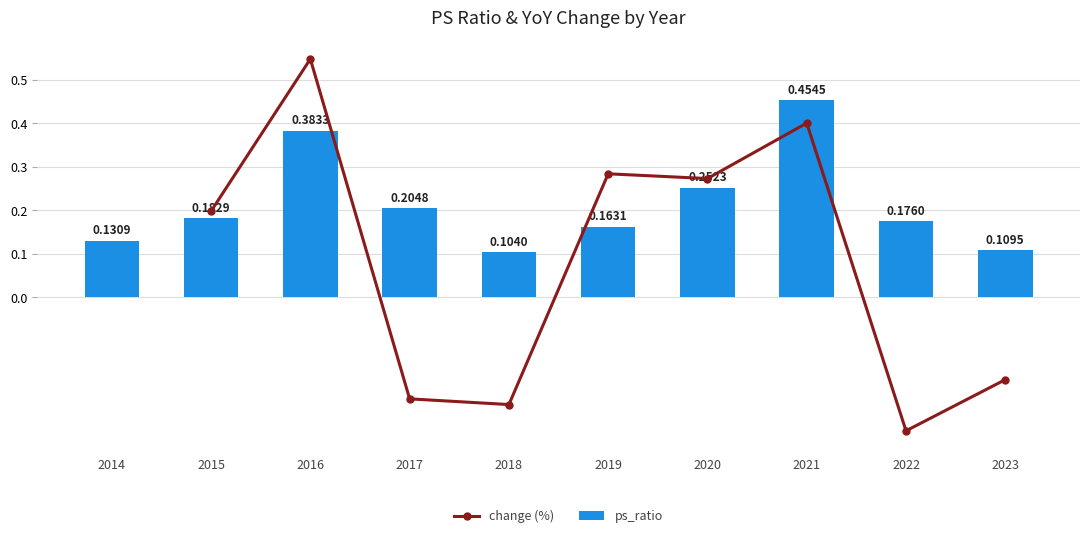

Does the chart contain stacked bars?

No